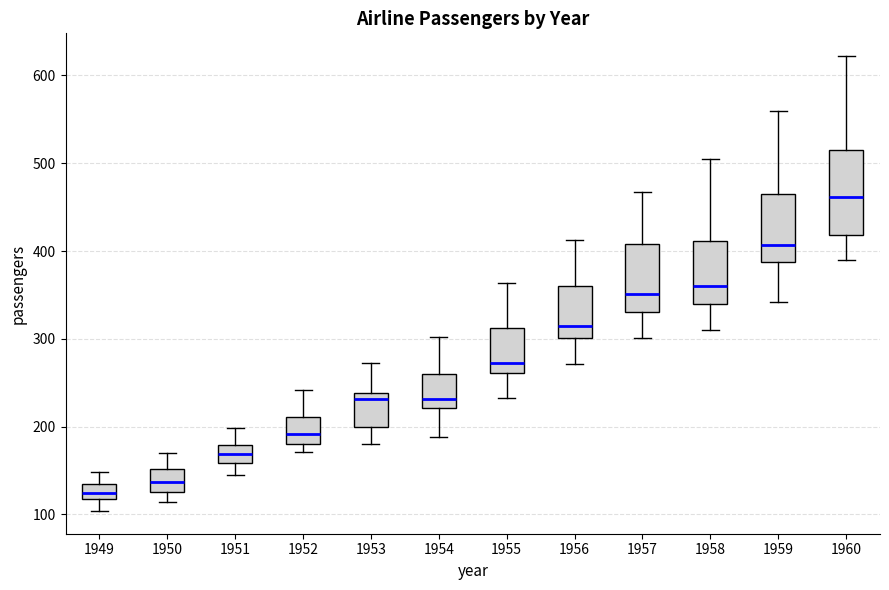

Which box has the lowest median line?

1949